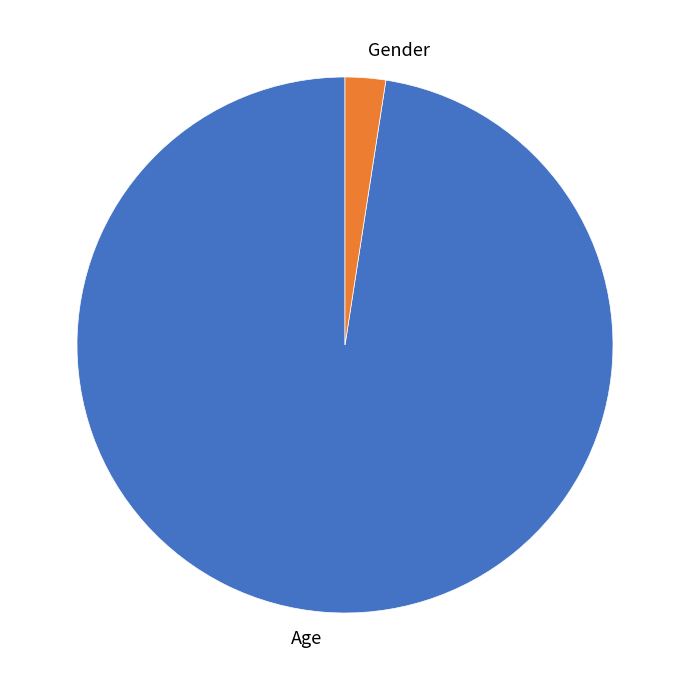

Do Age and Gender together represent more than half of the pie?

Yes